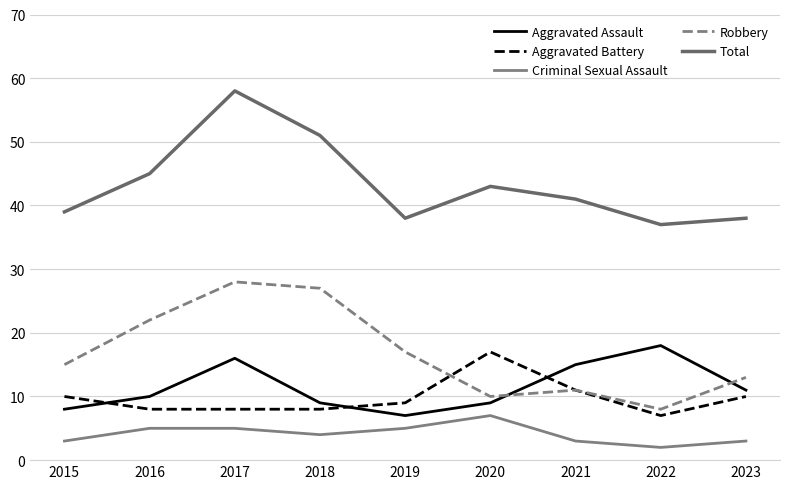

Which category has the lowest value in the Robbery series?

2022